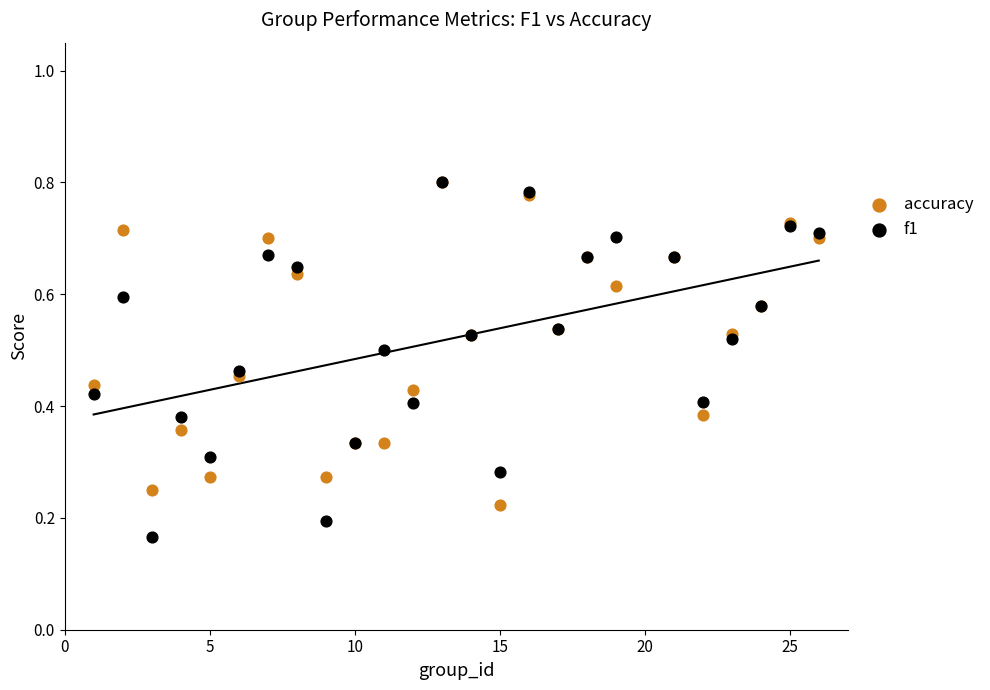

Which series has the widest spread of Y values?

f1